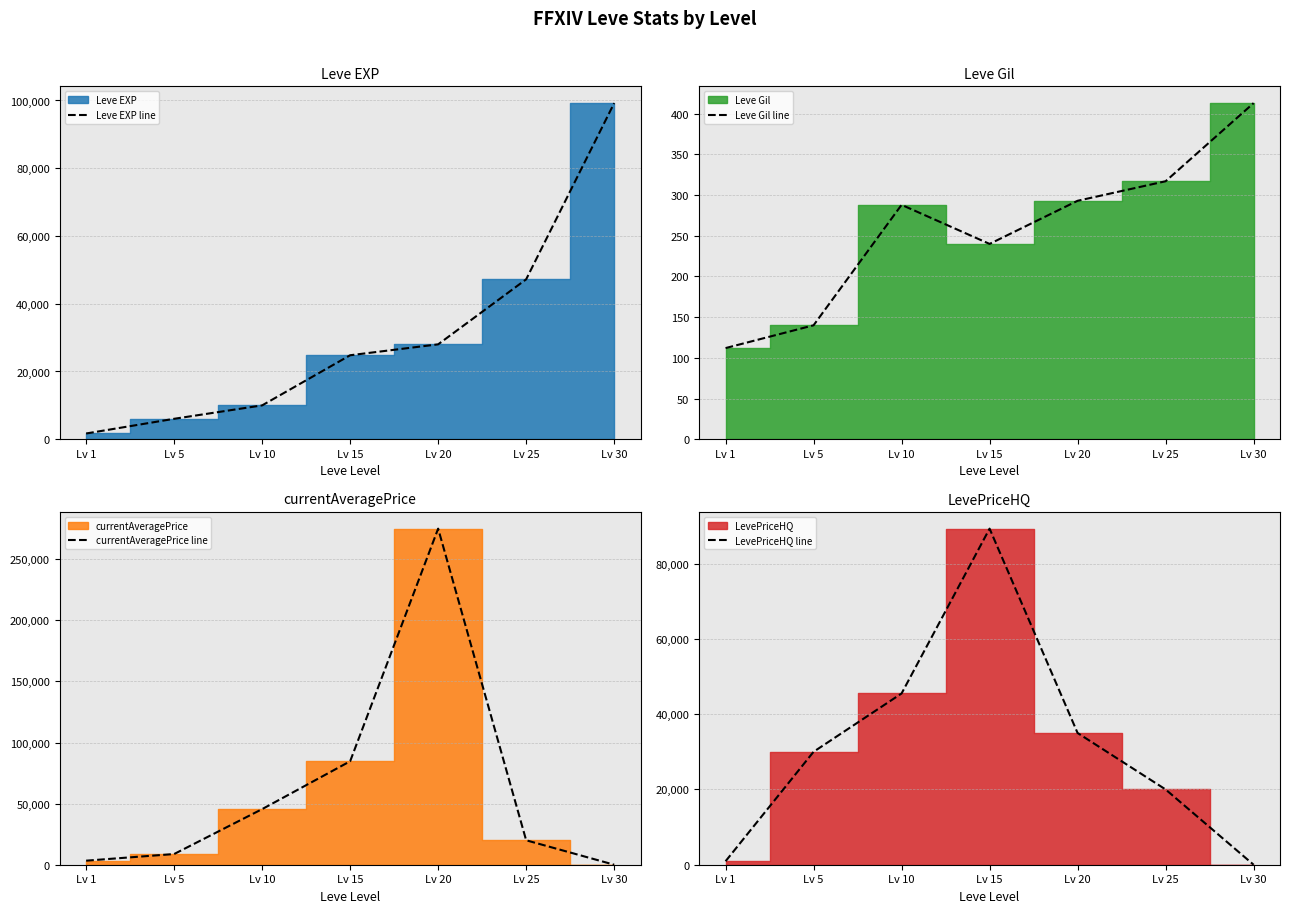

What is the sum of the Leve Gil line values at Lv 15 and Lv 20?

533